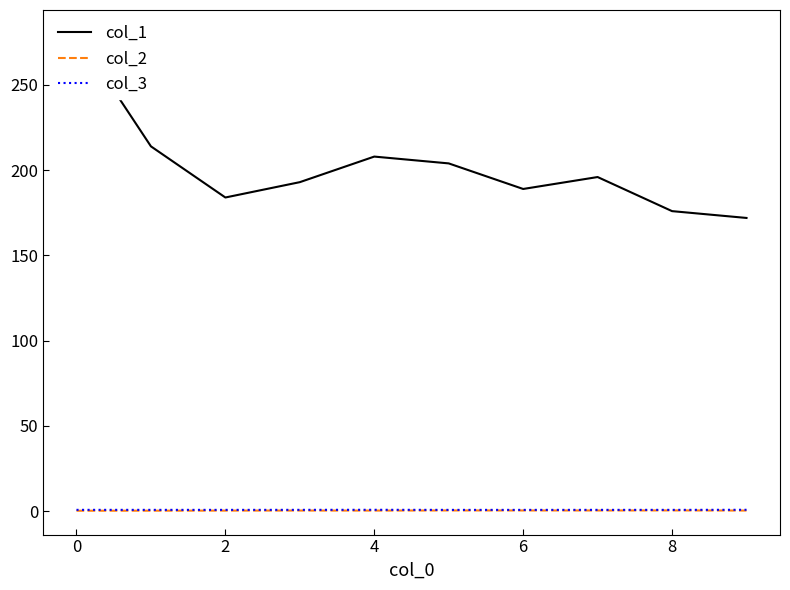

Is it true that col_2 equals 0.4 at 8?

True